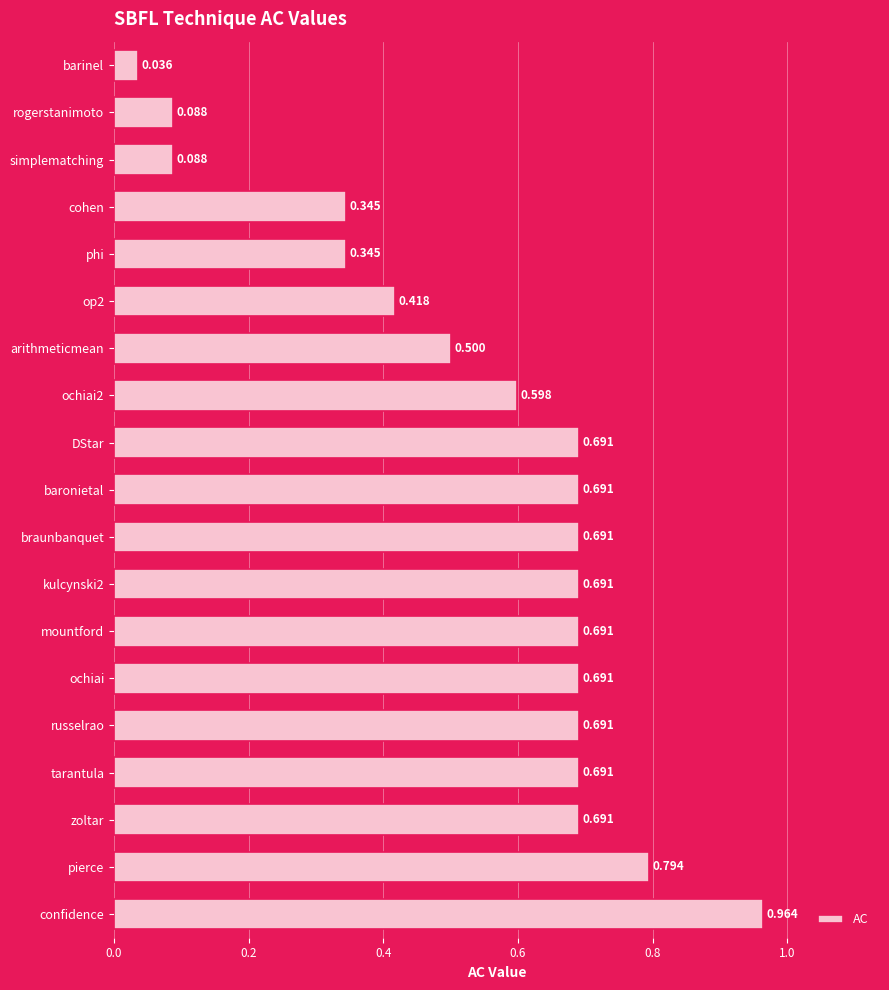

At which category does the chart reach its peak across all series?

confidence